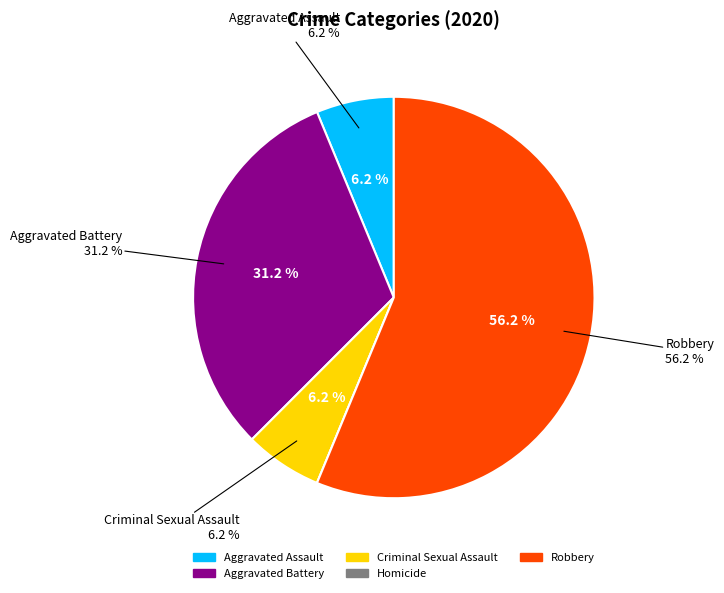

How many slices are in this pie chart?

5